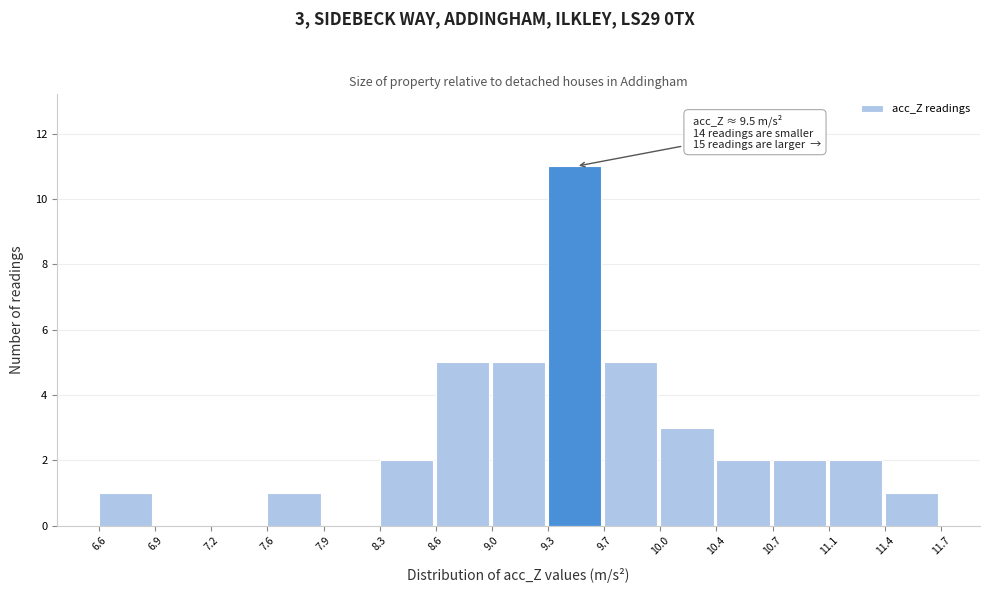

Which range on the x-axis has the tallest bar?

9.3 to 9.7